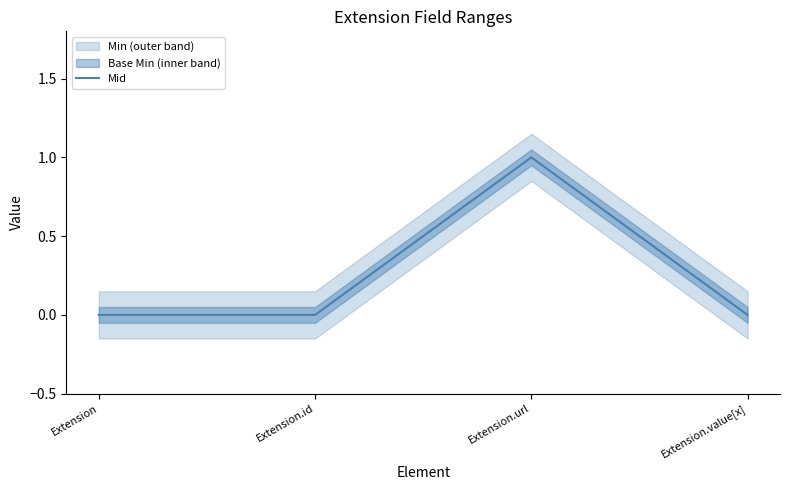

What is the label of the 4th point from the left?

Extension.value[x]